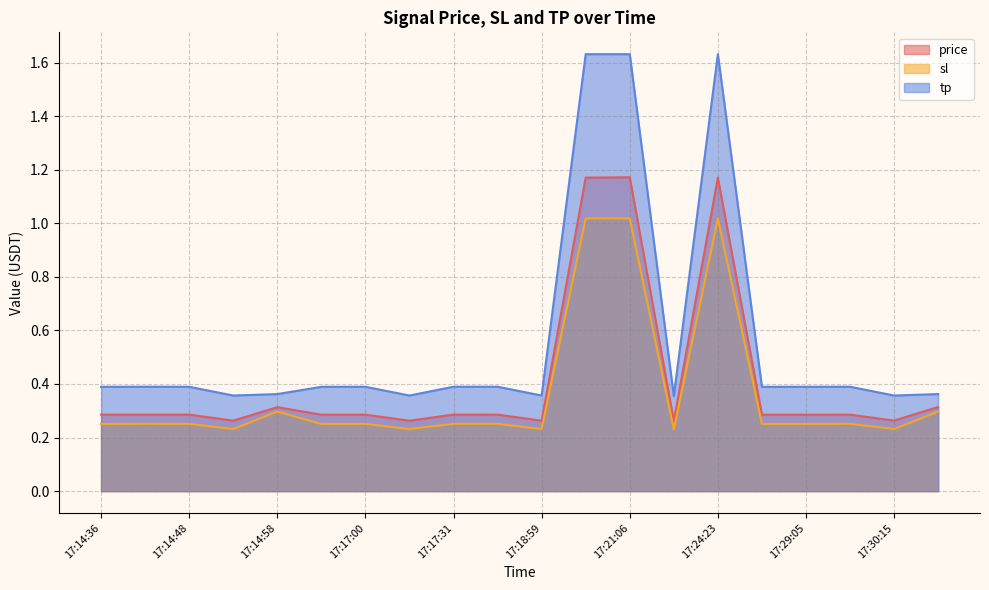

Where is the first local maximum for sl?

17:14:42